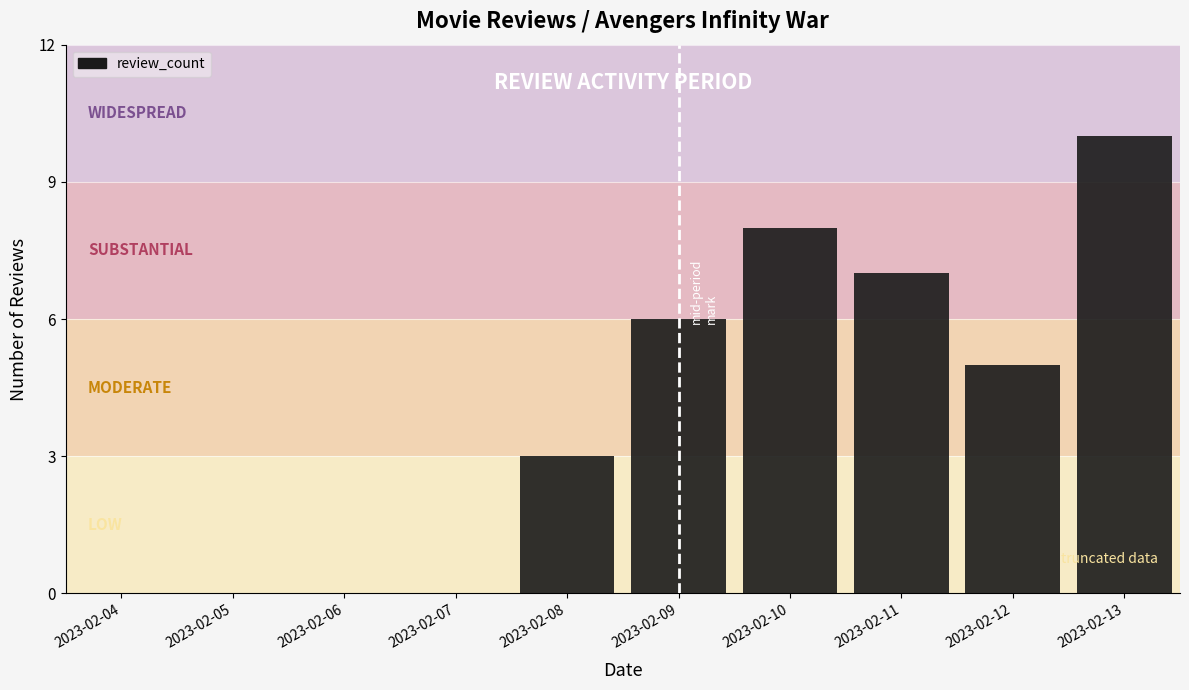

Which category has the highest value across all series?

2023-02-13